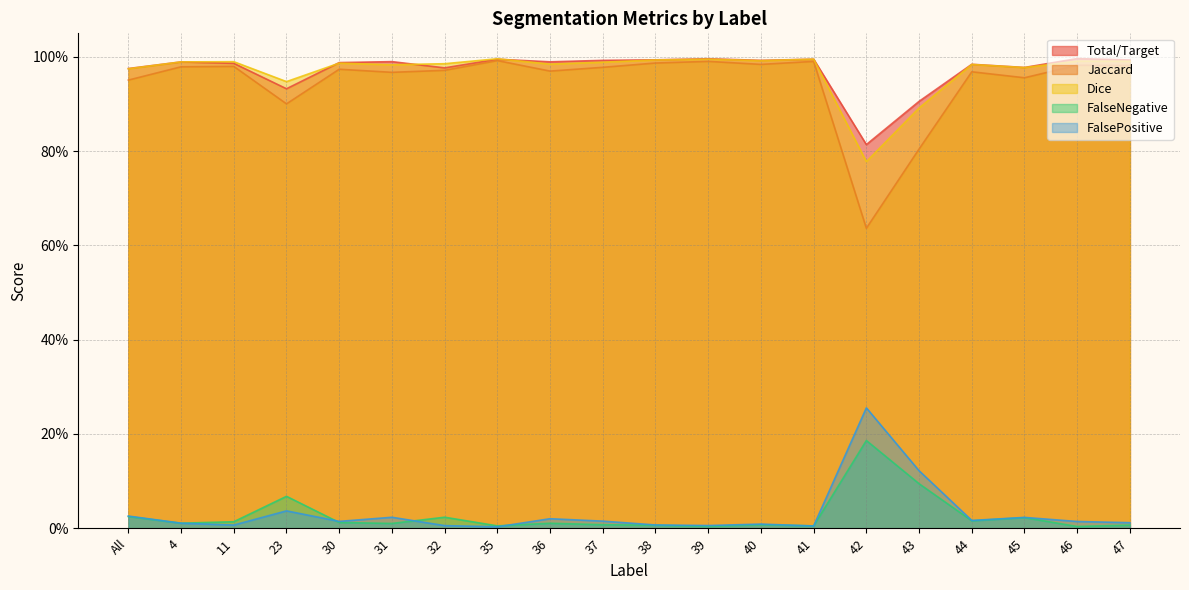

Does the chart have visible grid lines?

Yes